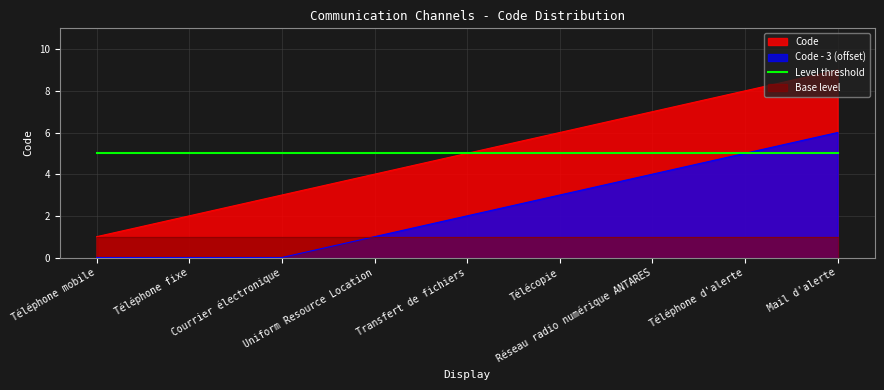

Reading left to right, list all the values displayed in this chart.

Téléphone mobile=1	Téléphone fixe=2	Courrier électronique=3	Uniform Resource Location=4	Transfert de fichiers=5	Télécopie=6	Réseau radio numérique ANTARES=7	Téléphone d'alerte=8	Mail d'alerte=9